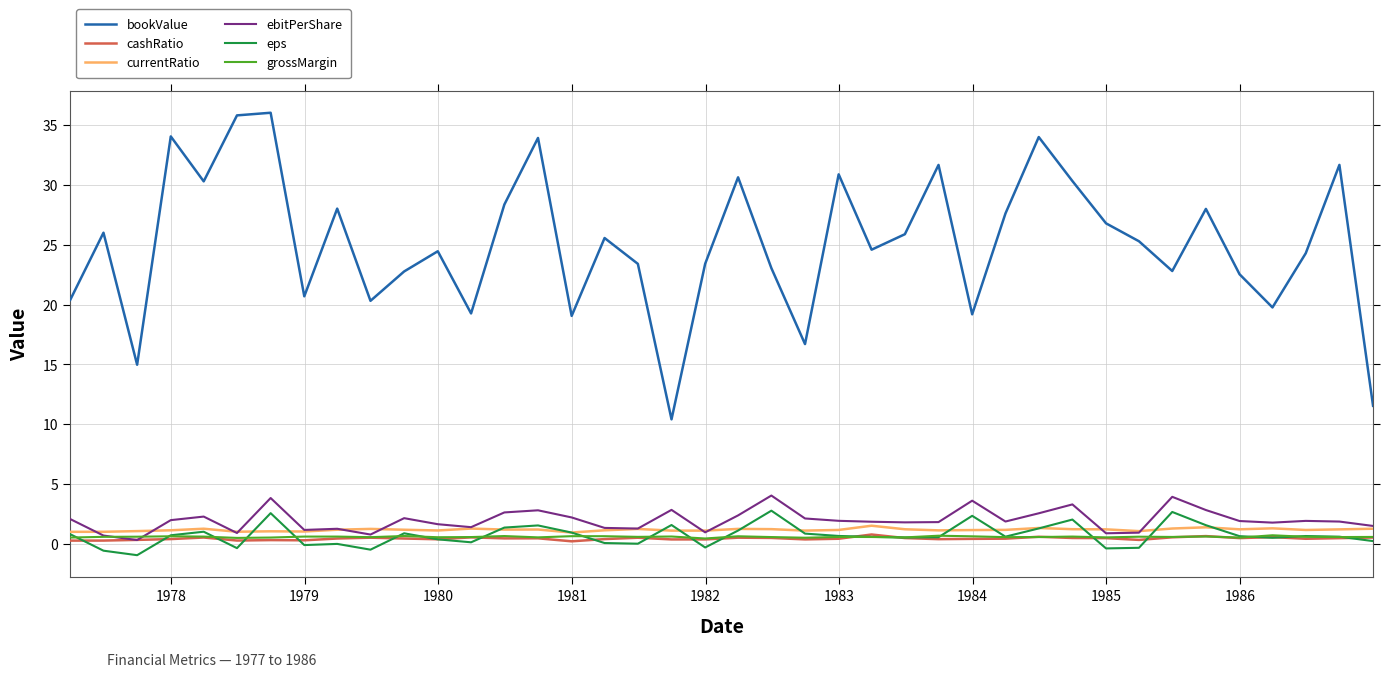

Which series has the largest total across all categories?

bookValue